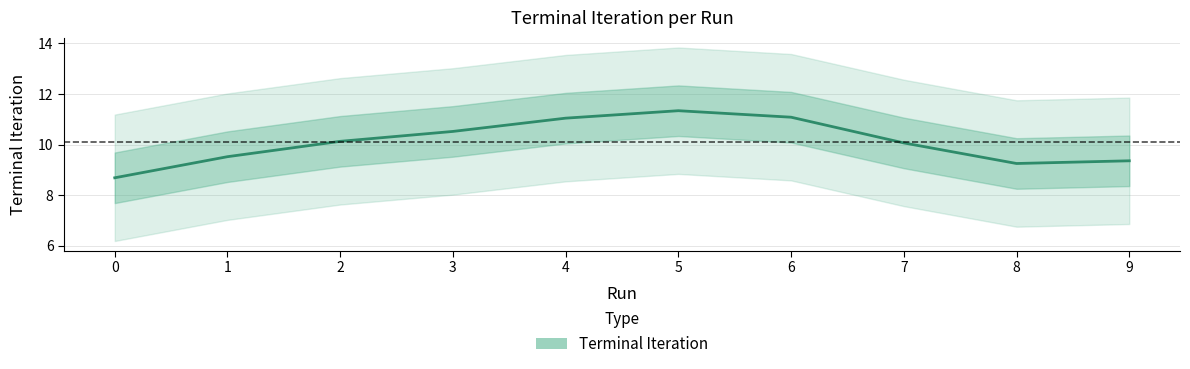

List the labels in order of value, smallest first.

0, 8, 9, 1, 7, 2, 3, 4, 6, 5